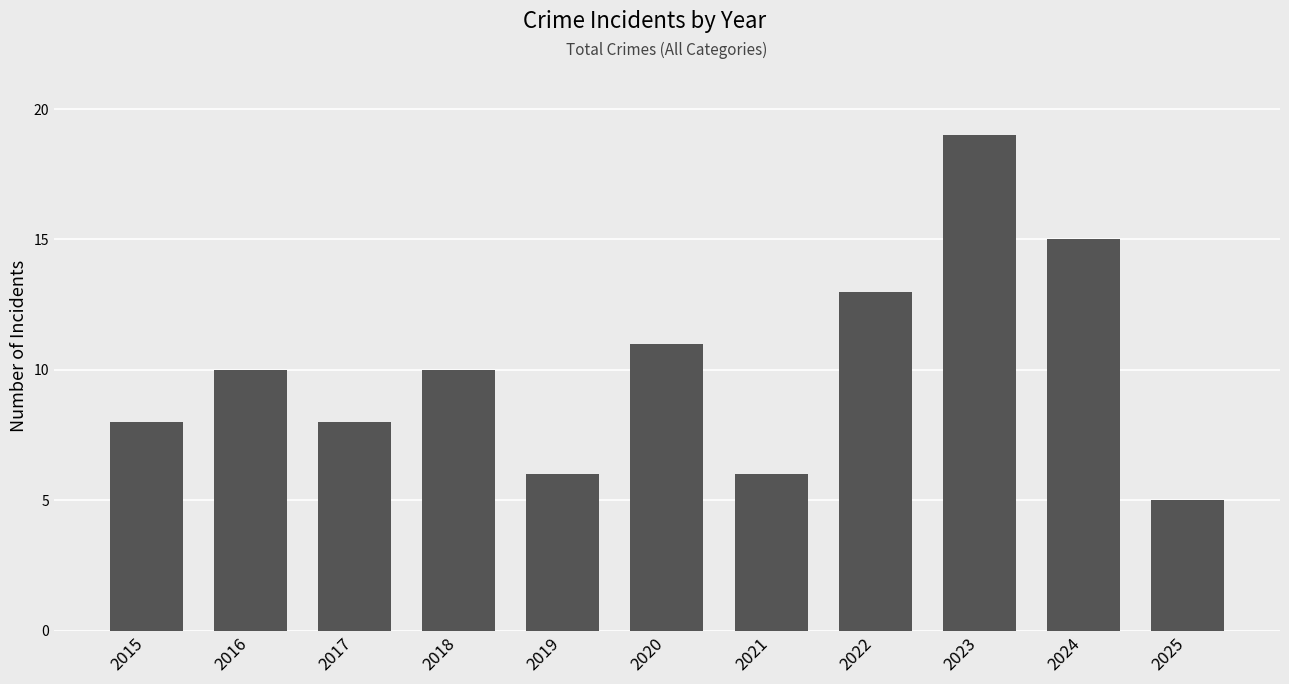

Reading left to right, what are all the values shown in this chart?

2015=8	2016=10	2017=8	2018=10	2019=6	2020=11	2021=6	2022=13	2023=19	2024=15	2025=5